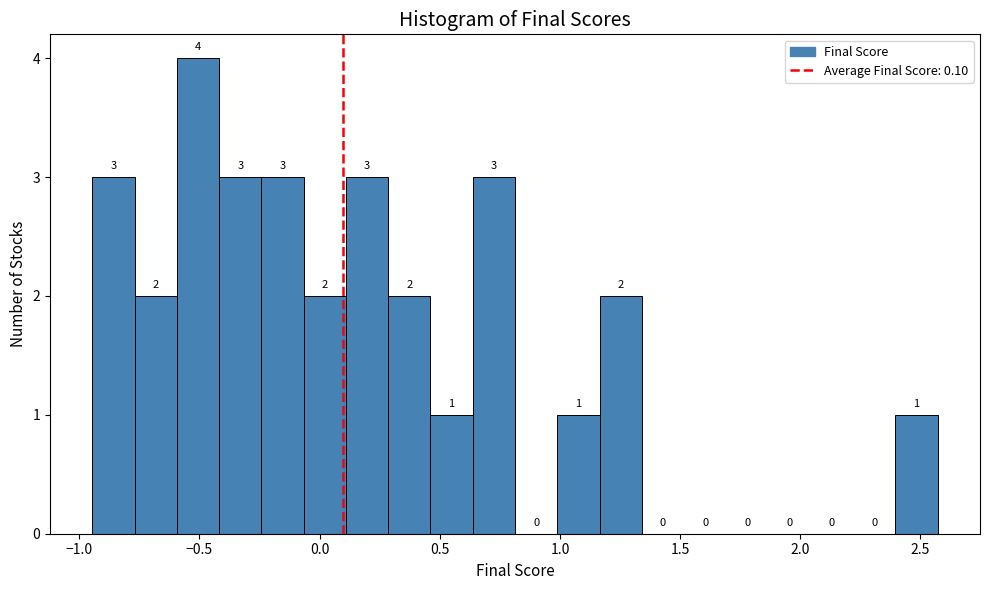

Around what value on the x-axis is the tallest bar? Give the approximate position of its centre, as read against the axis.

-0.50